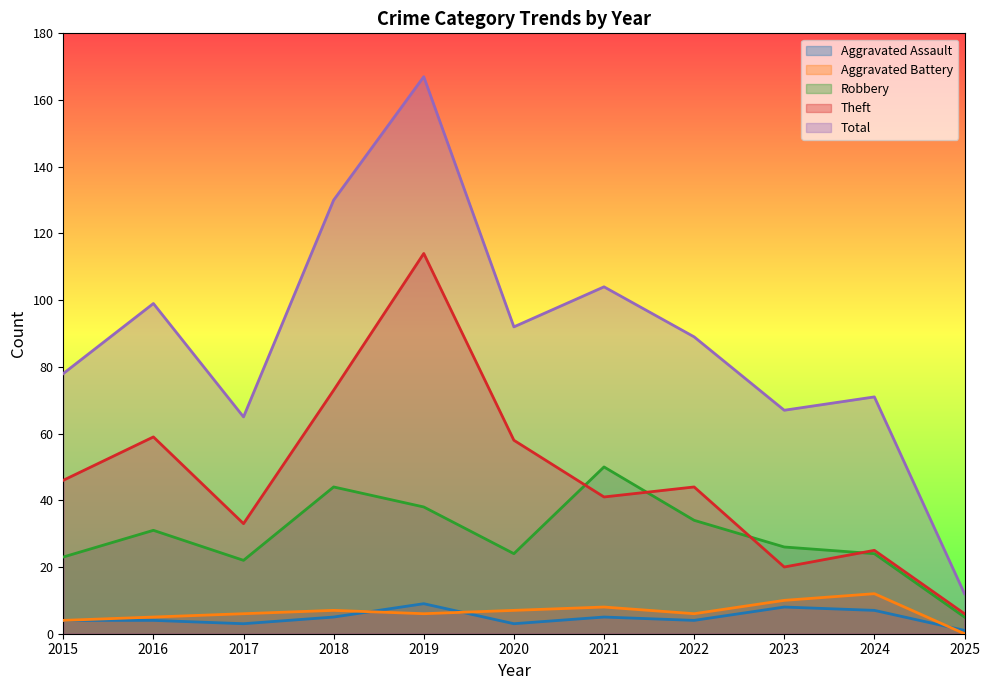

What is the difference between the maximum and minimum values in the Aggravated Battery series?

12